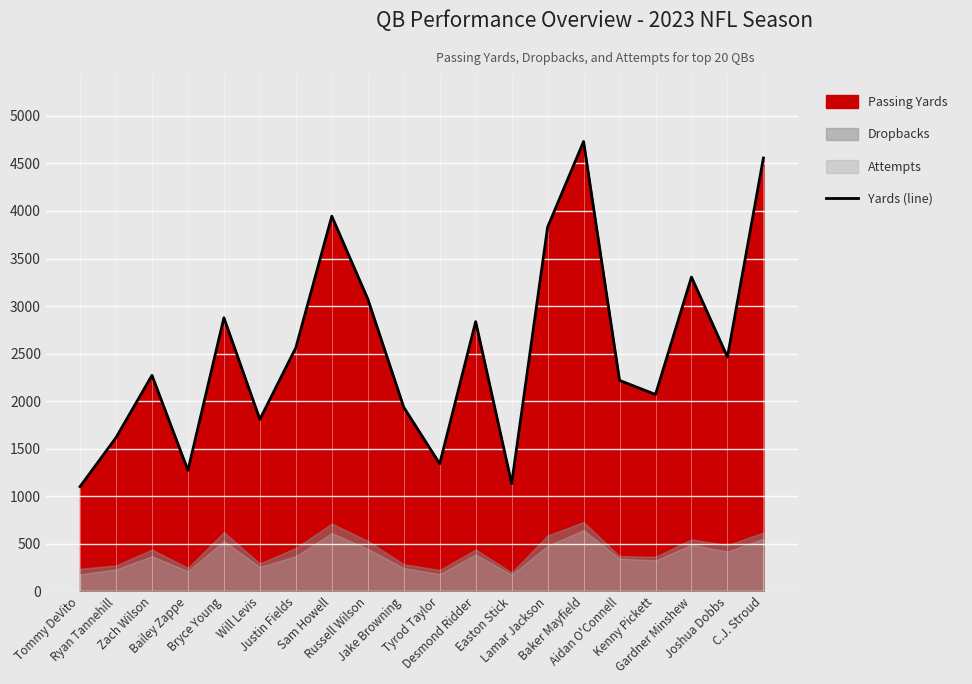

What is the label of the 20th point from the right?

Tommy DeVito